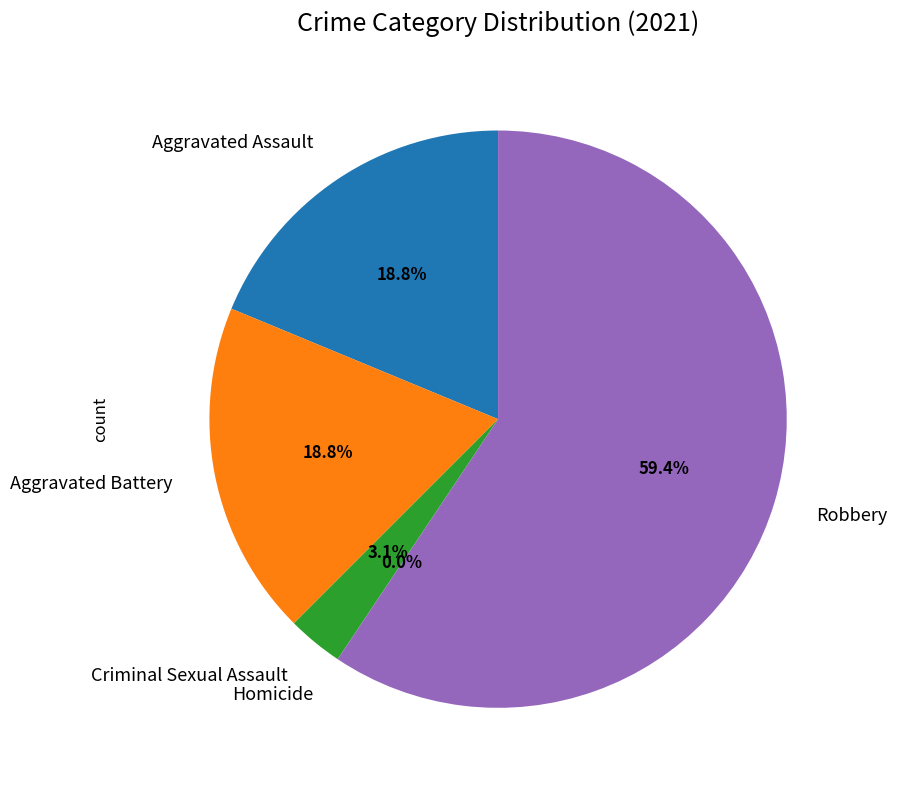

What is the smallest slice in the pie chart?

Homicide